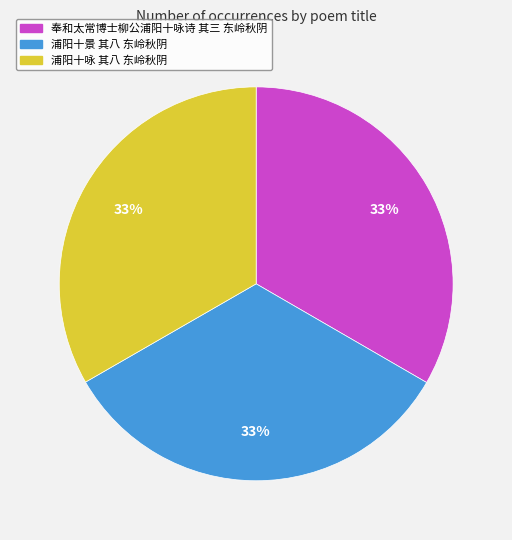

The 浦阳十咏 其八 东岭秋阴 slice represents 25% of the pie. True or false?

False